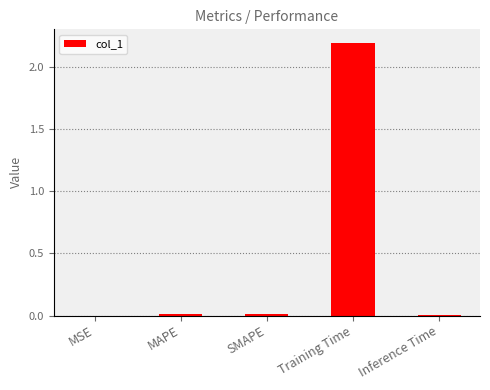

Between Inference Time and Training Time, which is larger?

Training Time